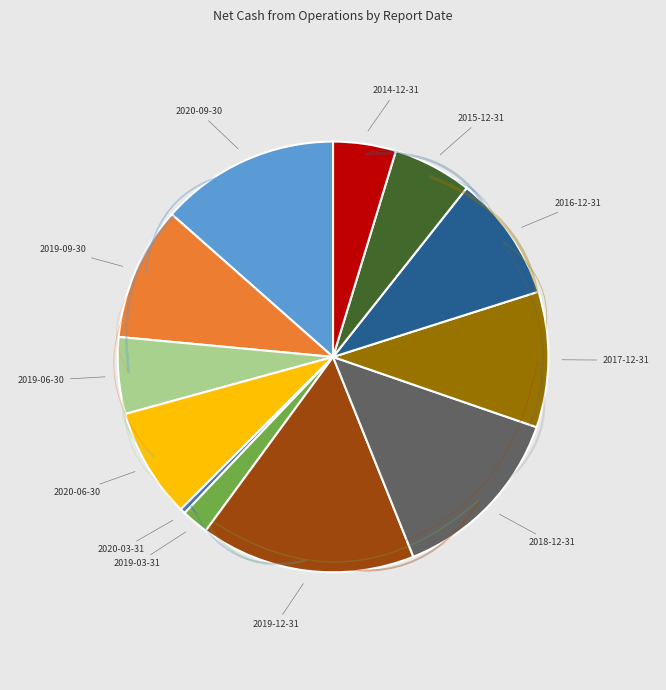

True or false: 2019-12-31 accounts for 16% of the total.

True